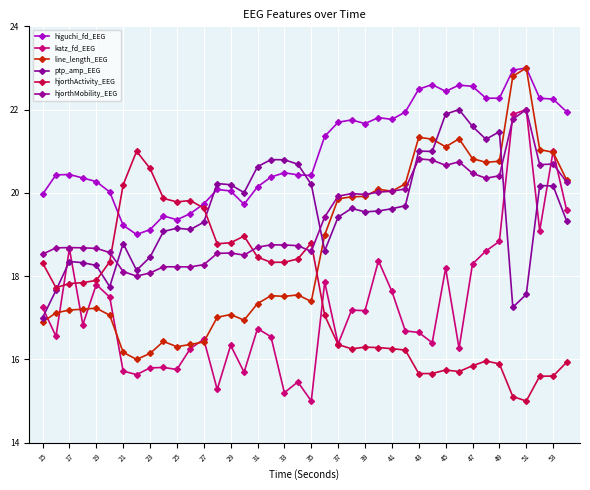

Which series has the largest total across all categories?

higuchi_fd_EEG